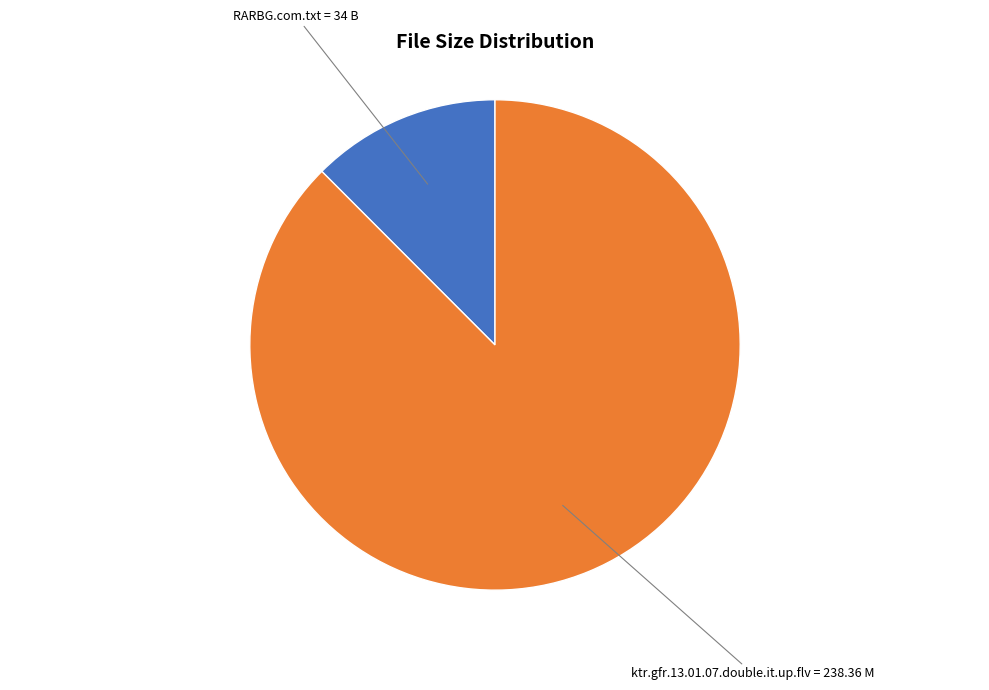

Does any single category account for the majority?

Yes